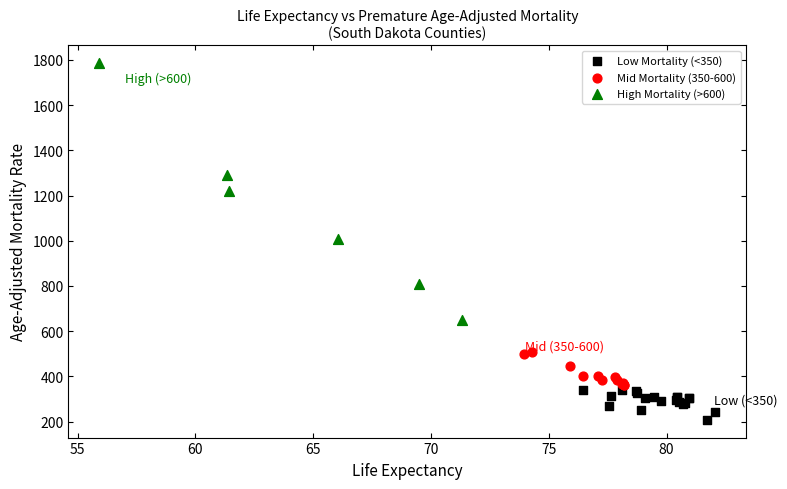

Which series contains the highest Y value?

High Mortality (>600)